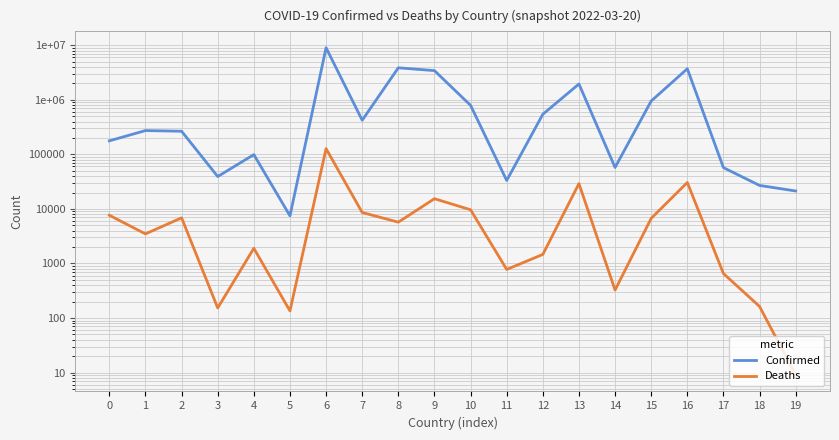

The value of Deaths at 15 is 2931. True or false?

False